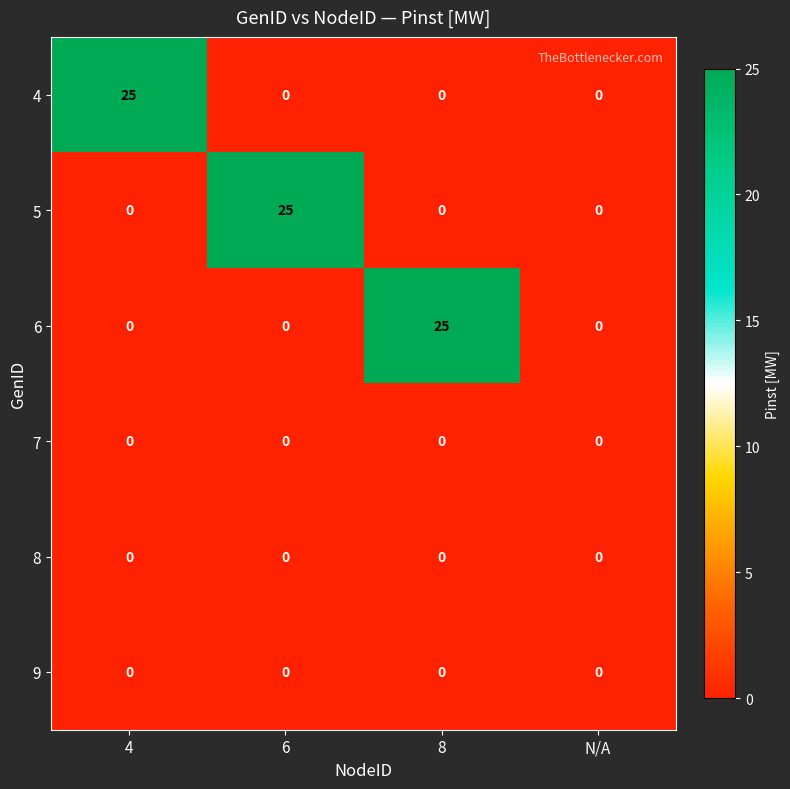

How many distinct data groups are displayed?

6